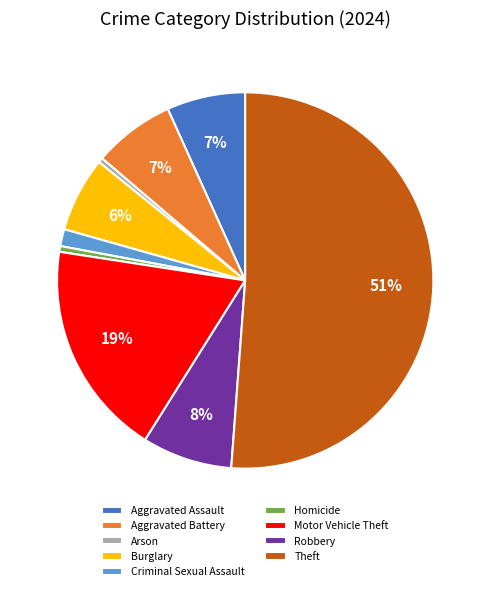

What is the majority slice?

Theft